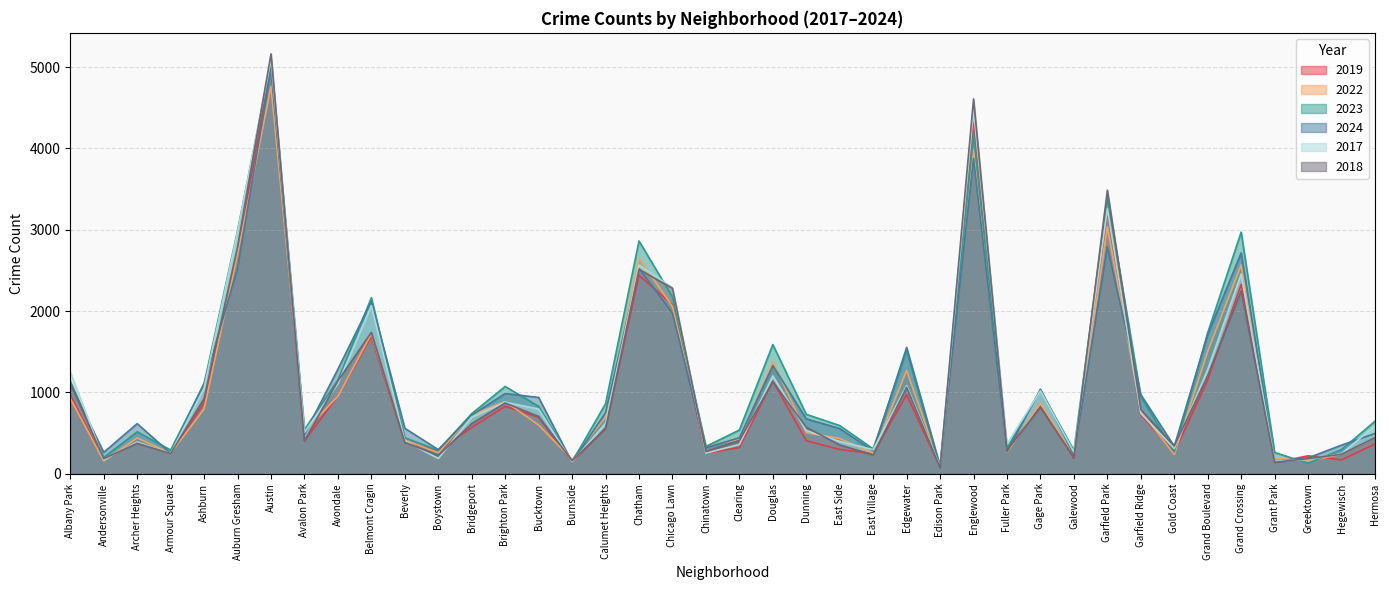

What is the sum of the 2017 values at Edison Park and Fuller Park?

452